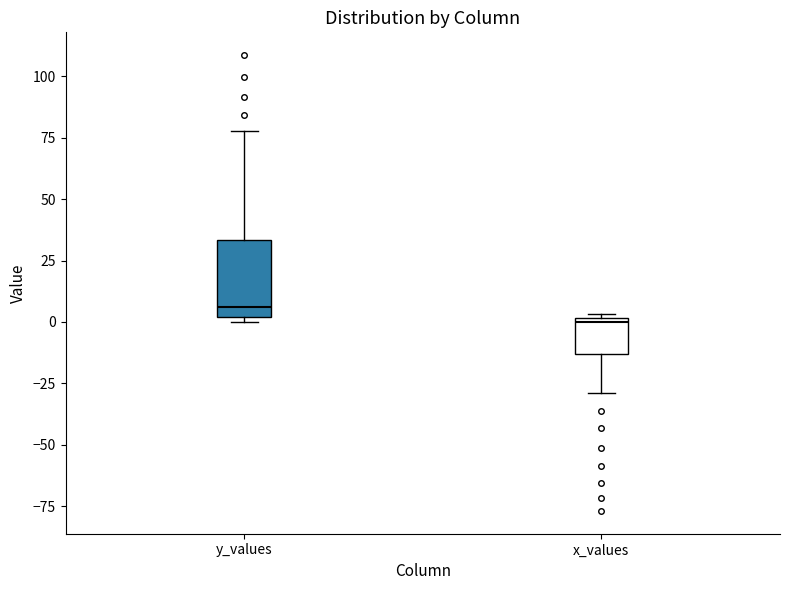

Comparing the boxes themselves (not the whiskers), which one is the tallest?

y_values